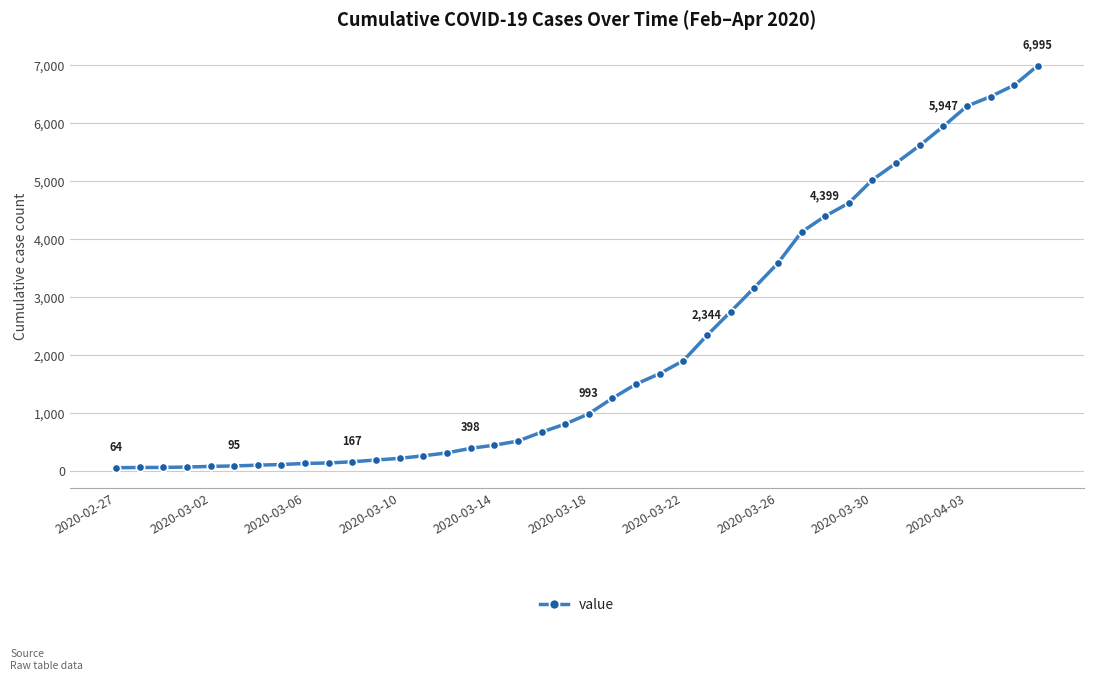

Does the chart display data point markers on the line(s)?

Yes